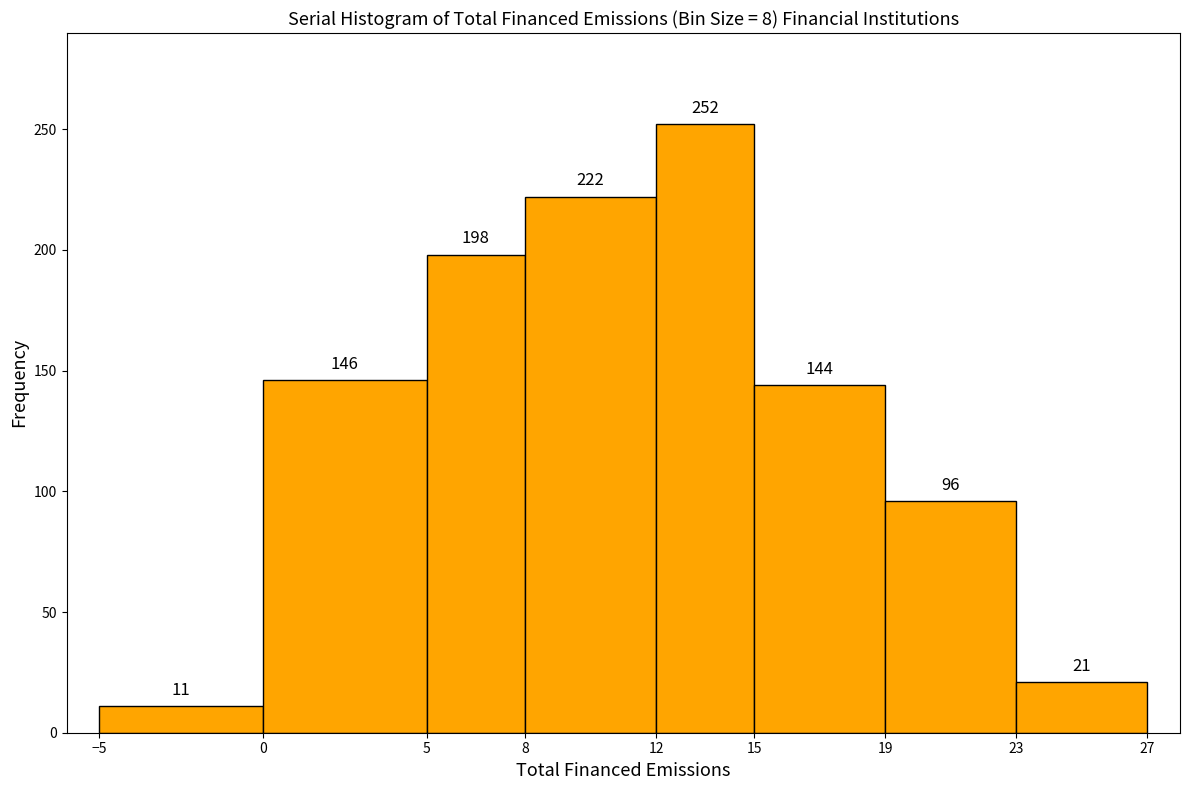

How tall is the bar that spans 15 to 19 on the x-axis?

144